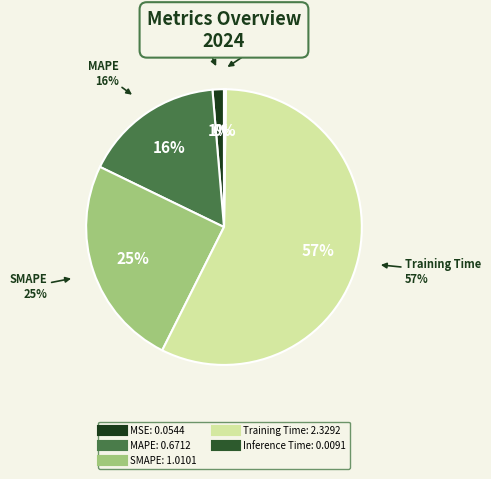

Which has a higher value, SMAPE or MAPE?

SMAPE